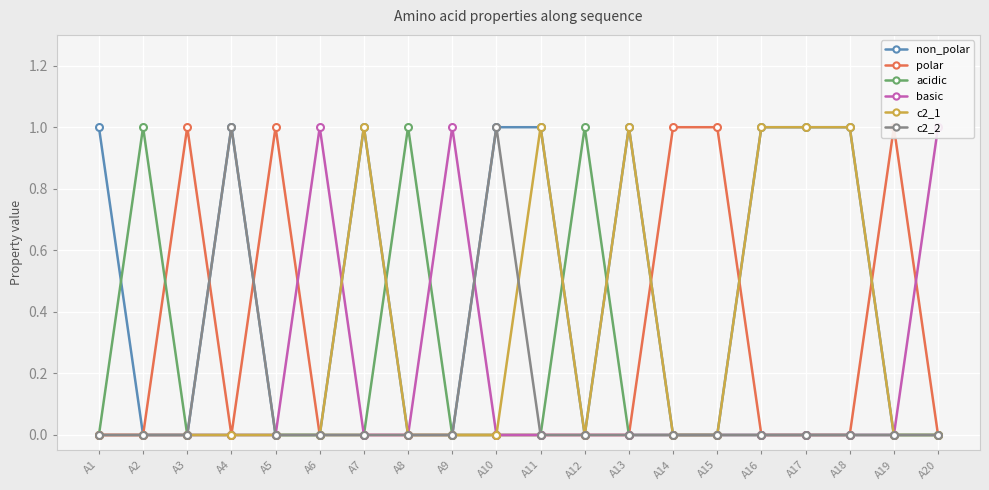

What is the difference between the polar values at A6 and A14?

1